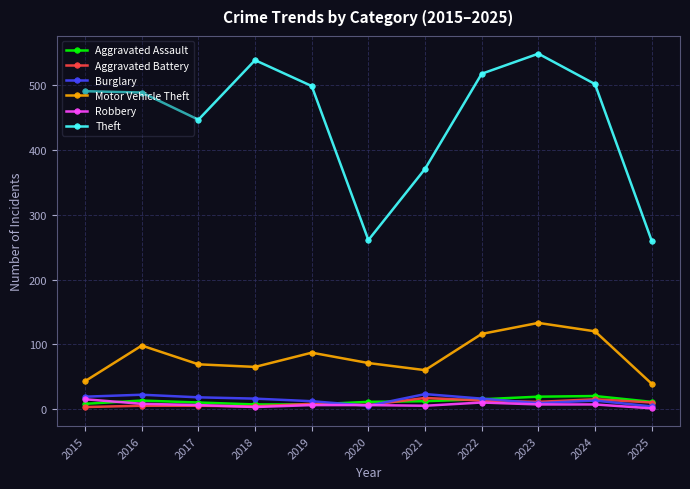

True or false: Aggravated Assault has more than 0 interior local peaks.

True